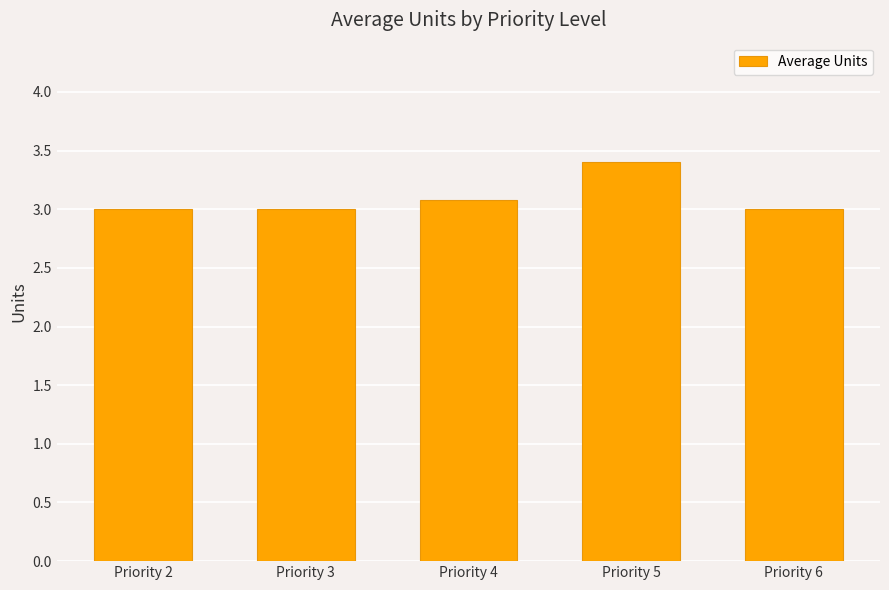

The value at Priority 6 is 3.0. True or false?

True